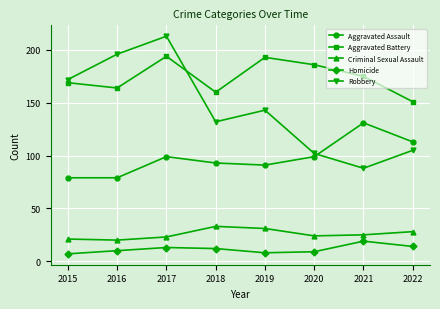

Reading right to left, list all the values displayed in this chart.

Aggravated Assault: 2022=113	2021=131	2020=99	2019=91	2018=93	2017=99	2016=79	2015=79
Aggravated Battery: 2022=151	2021=175	2020=186	2019=193	2018=160	2017=194	2016=164	2015=169
Criminal Sexual Assault: 2022=28	2021=25	2020=24	2019=31	2018=33	2017=23	2016=20	2015=21
Homicide: 2022=14	2021=19	2020=9	2019=8	2018=12	2017=13	2016=10	2015=7
Robbery: 2022=105	2021=88	2020=102	2019=143	2018=132	2017=213	2016=196	2015=172